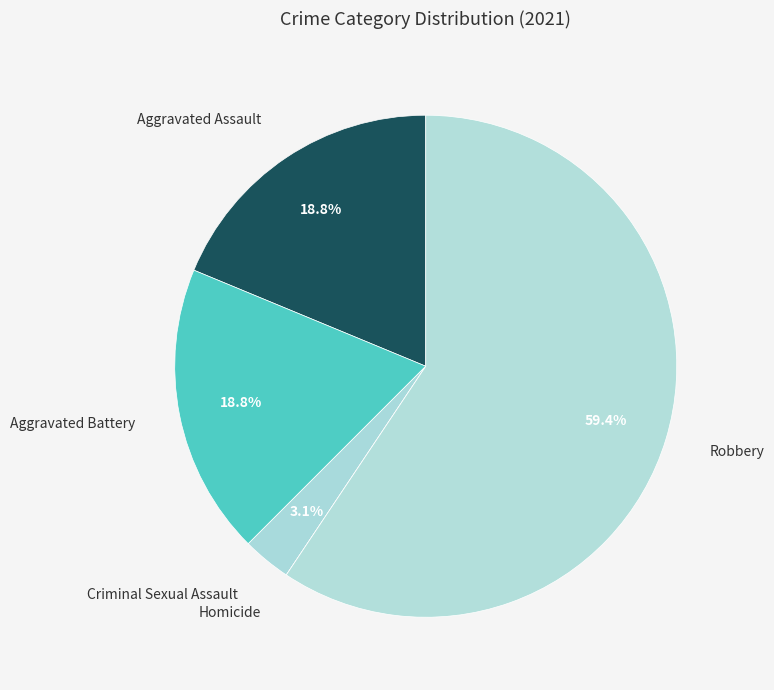

To the nearest percent, what is the average slice percentage?

20%